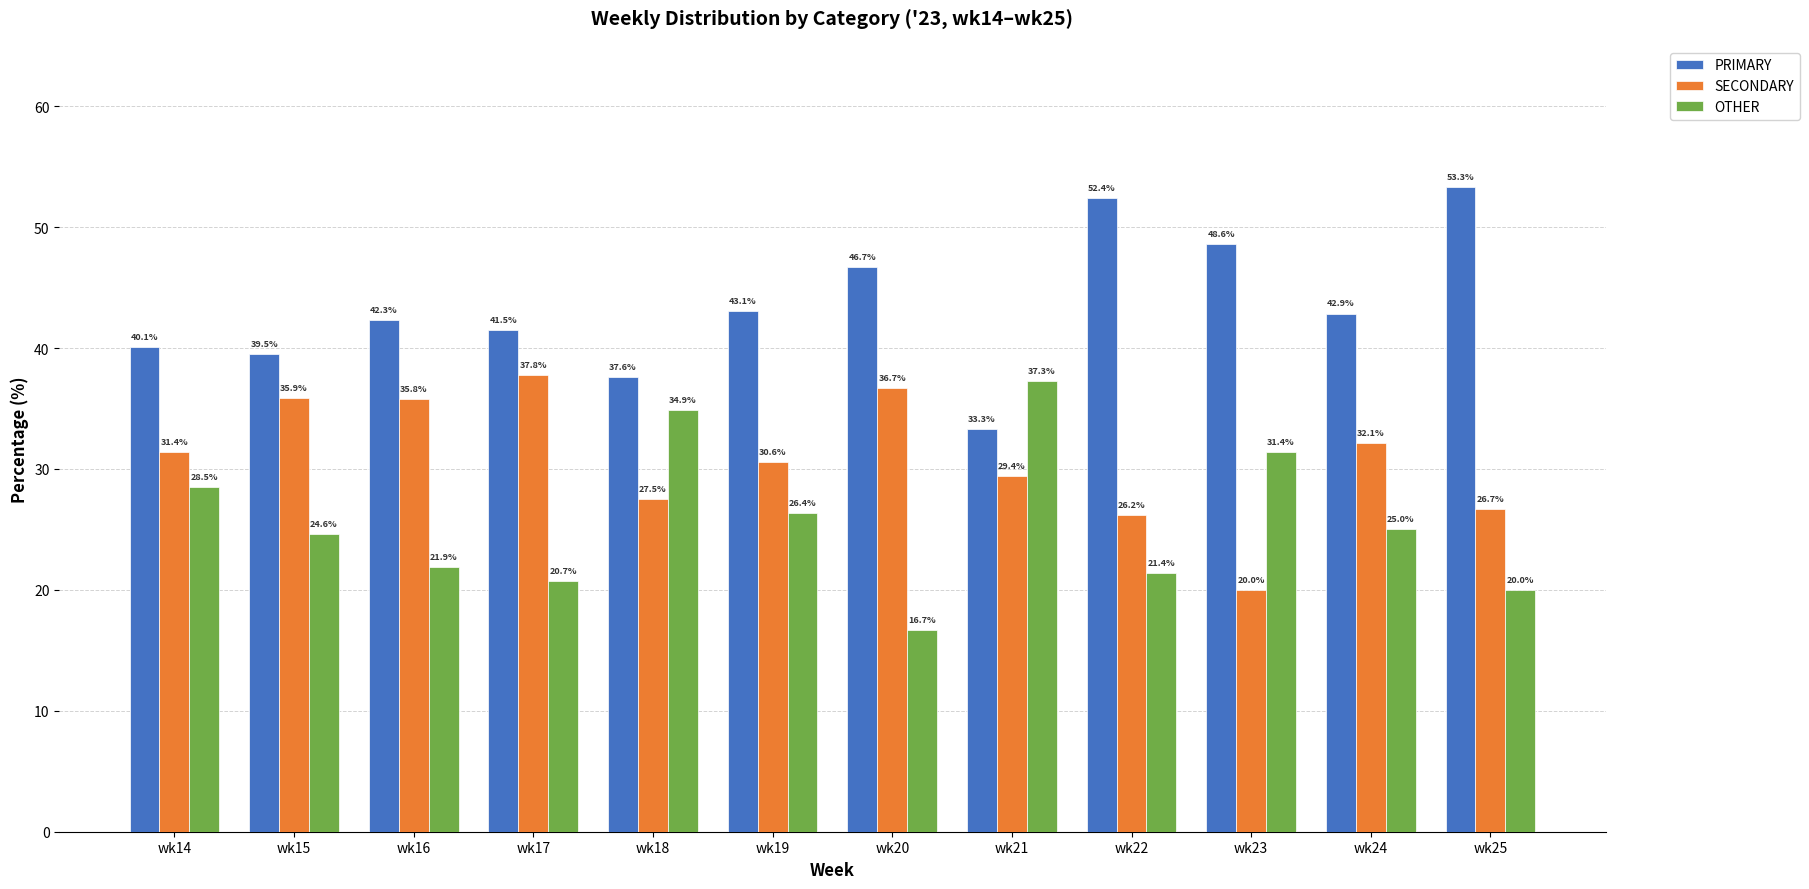

What is the difference between the second highest and minimum values in the OTHER series?

18.2